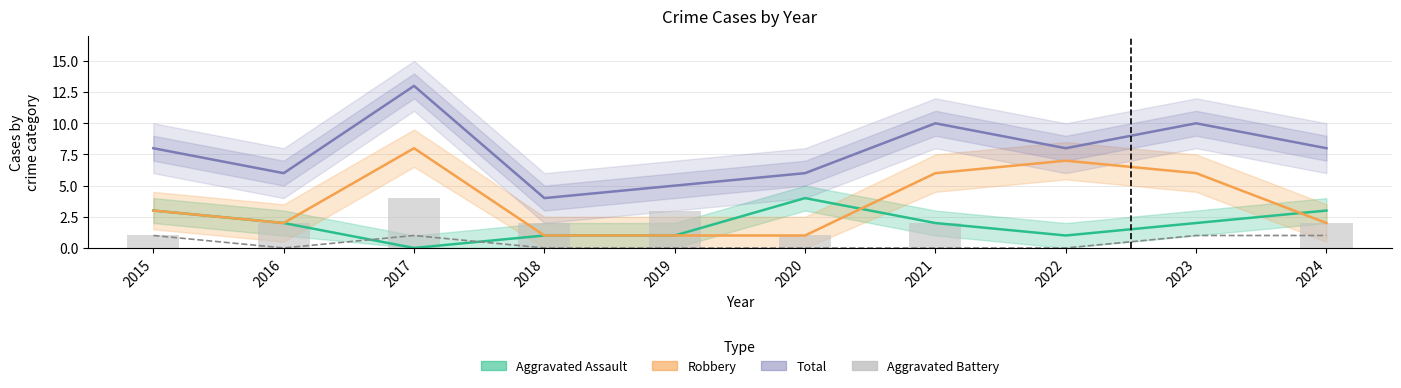

The value of Aggravated Battery at 2015 is 1. True or false?

True